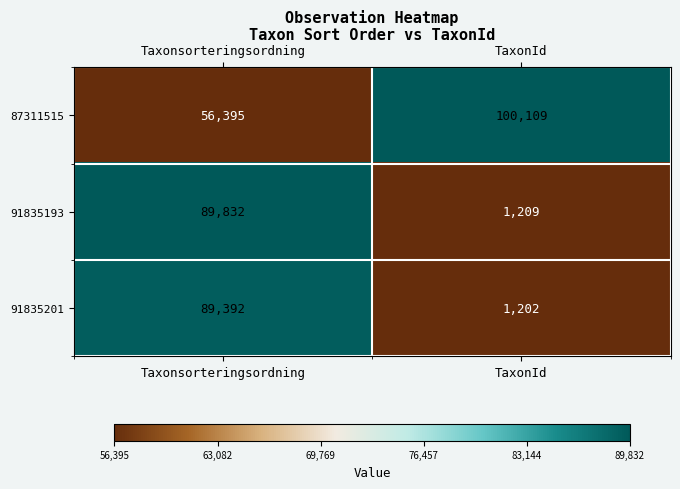

What is the sum of the 91835193 values at Taxonsorteringsordning and TaxonId?

91041